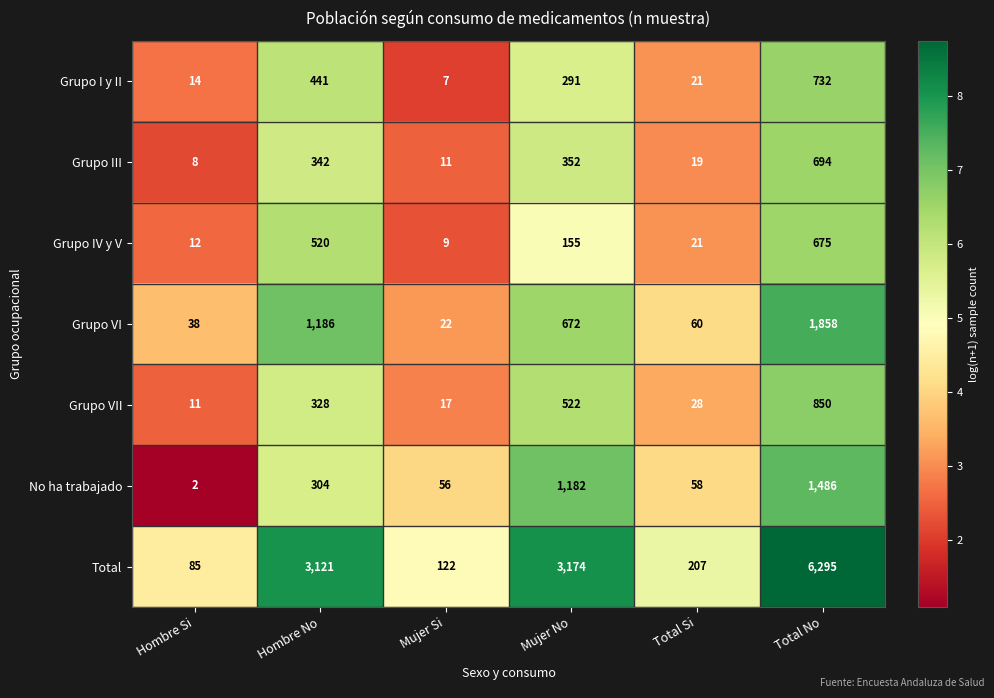

The value of Grupo VII at Hombre No is 328. True or false?

True